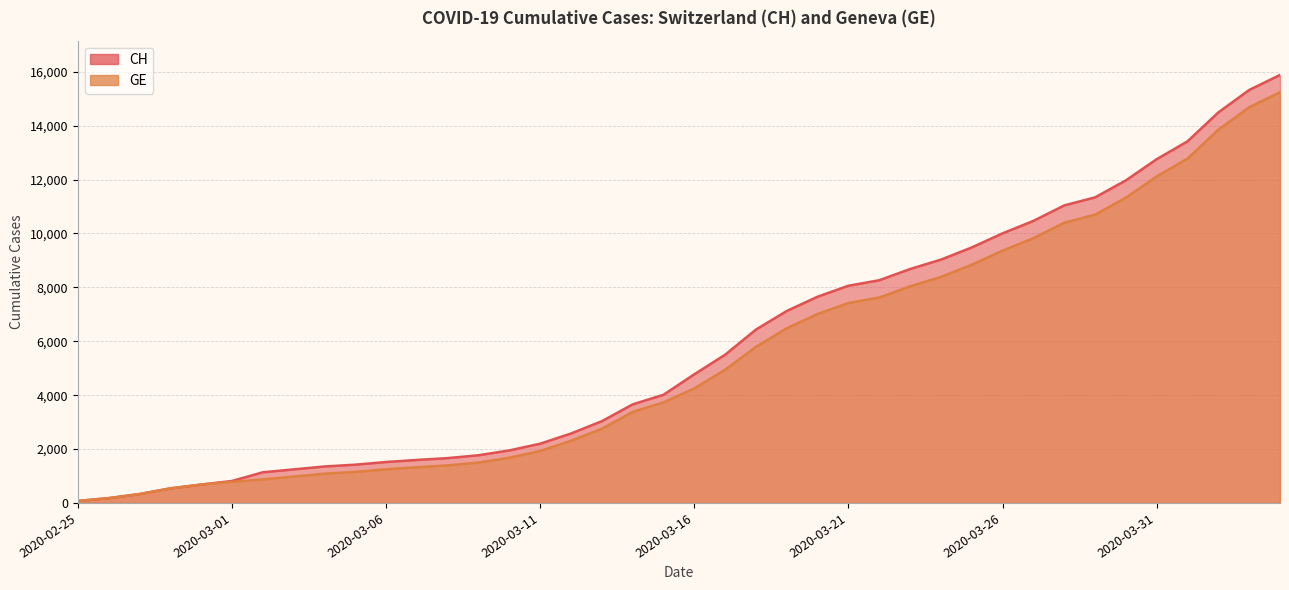

At 2020-03-16, list the series in order from largest to smallest.

CH, GE